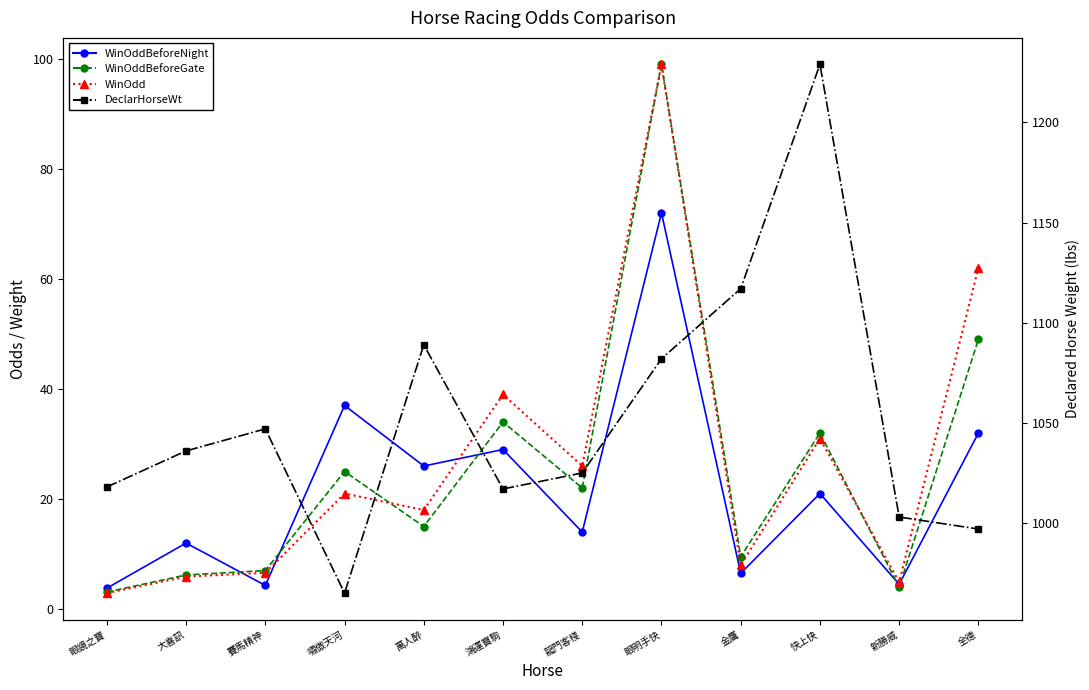

At which category does WinOddBeforeGate reach its first local peak?

嘯傲天河